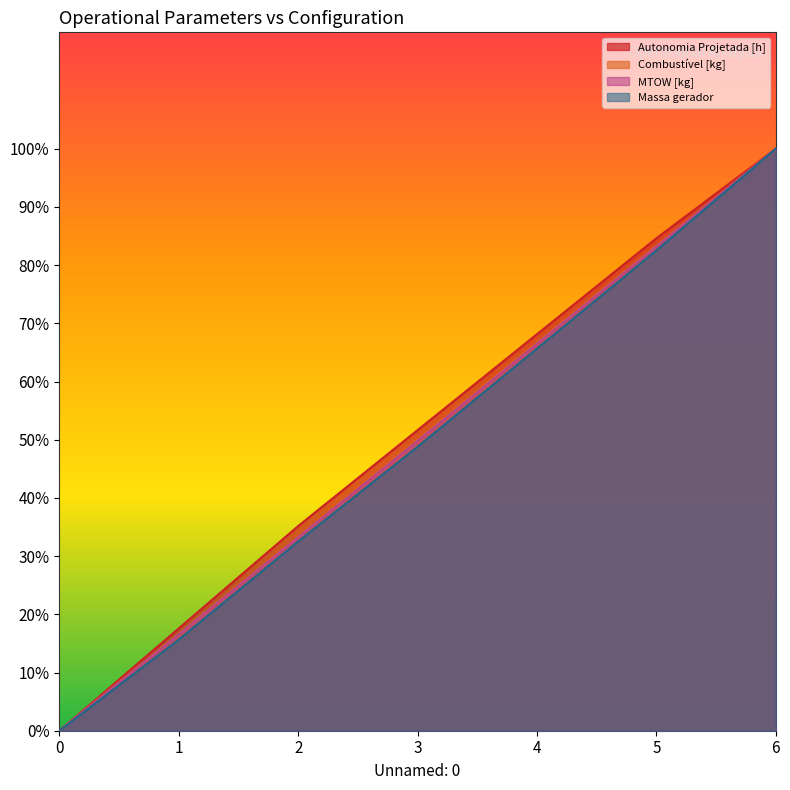

What is the total value across all series at 6?

400.0